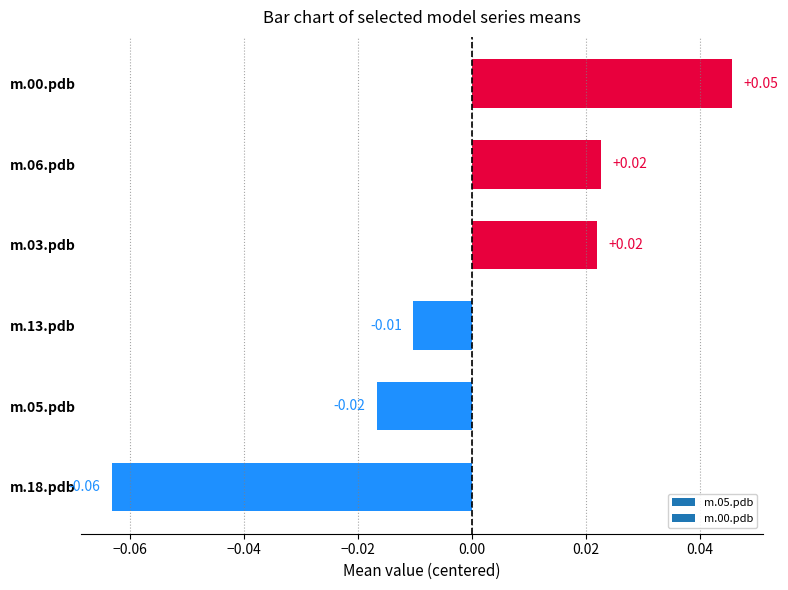

Which has a higher value, m.06.pdb or m.05.pdb?

m.06.pdb